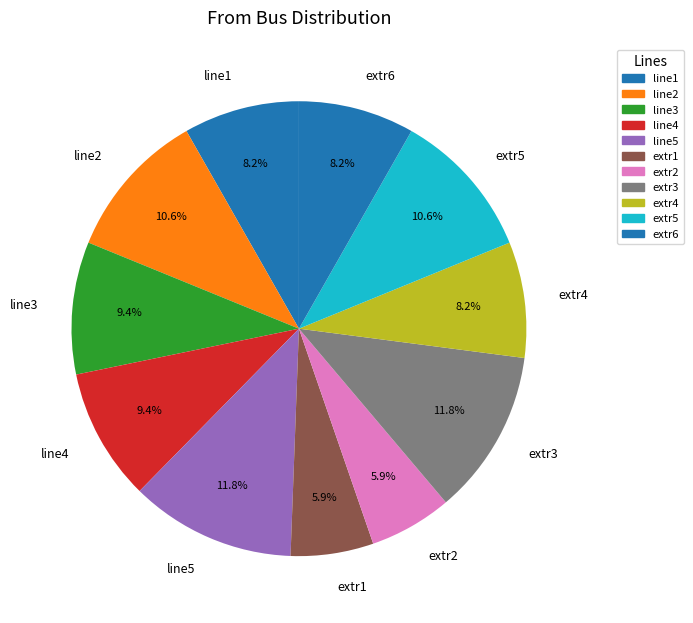

Between extr3 and extr6, which is larger?

extr3